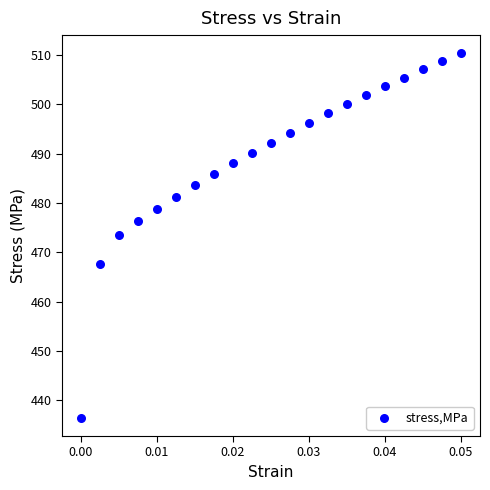

What is the range of Y values (max minus min)?

73.9